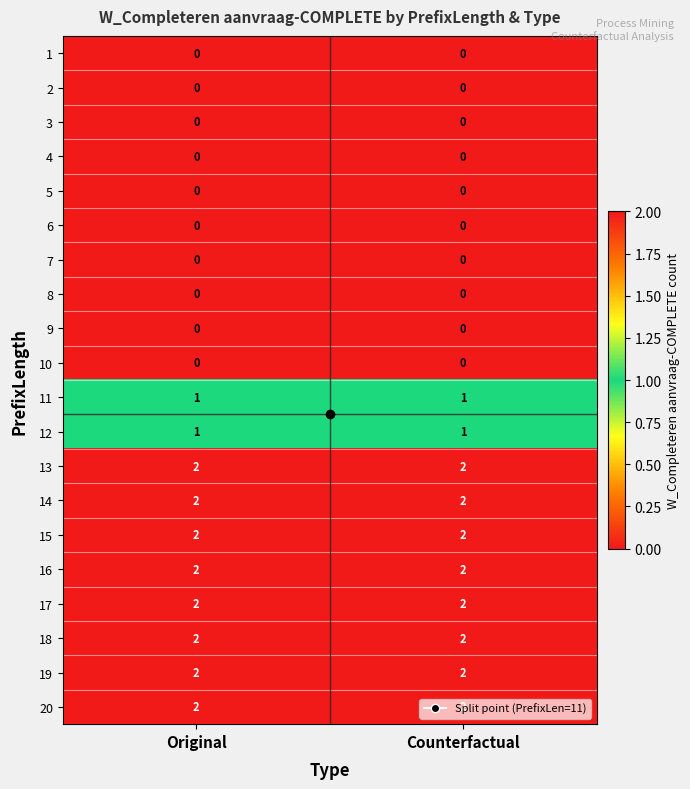

What is the total value across all series at Original?

18